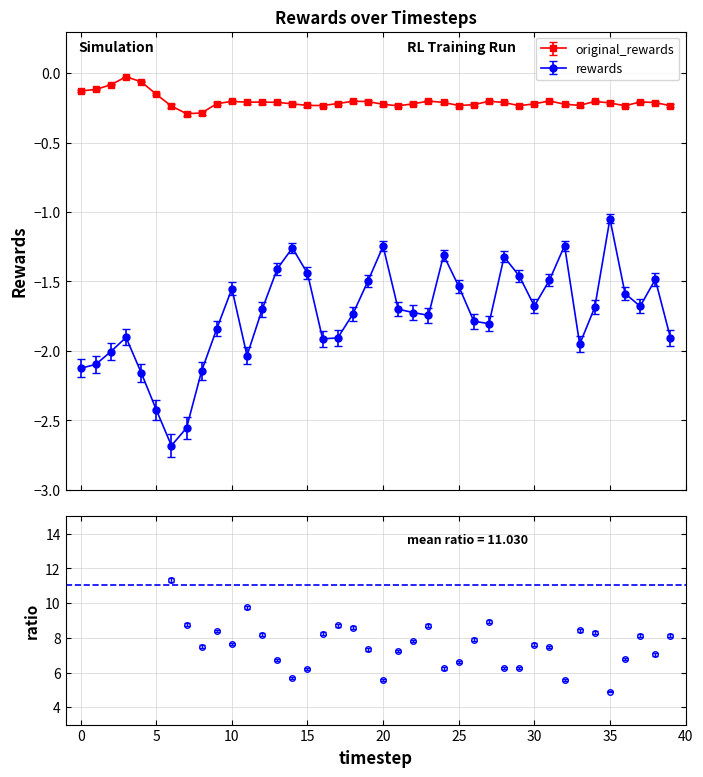

Where is the first local minimum for original_rewards?

7